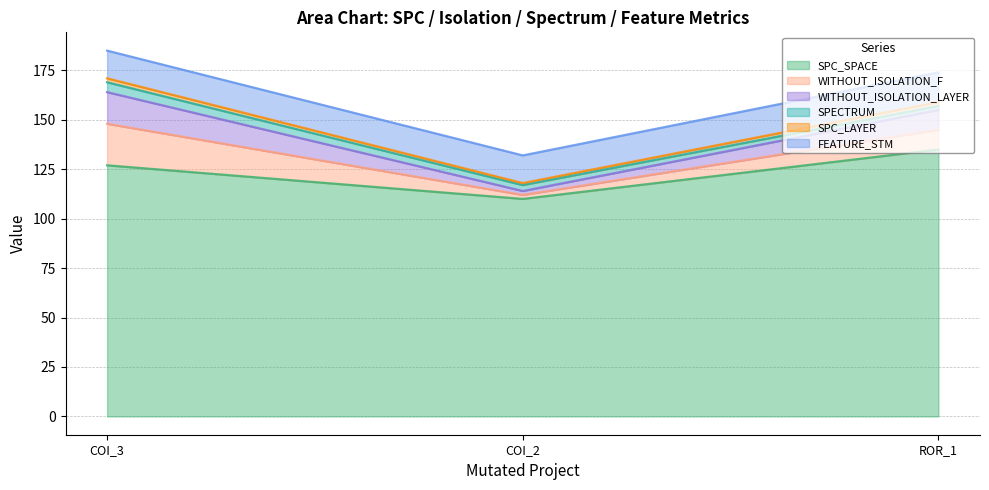

Which series has the largest total across all categories?

SPC_SPACE